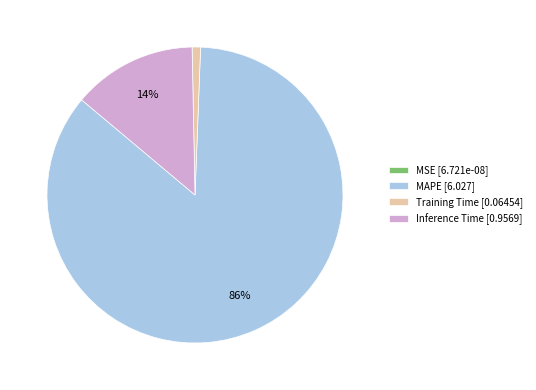

To the nearest percent, what is the average slice percentage?

25%